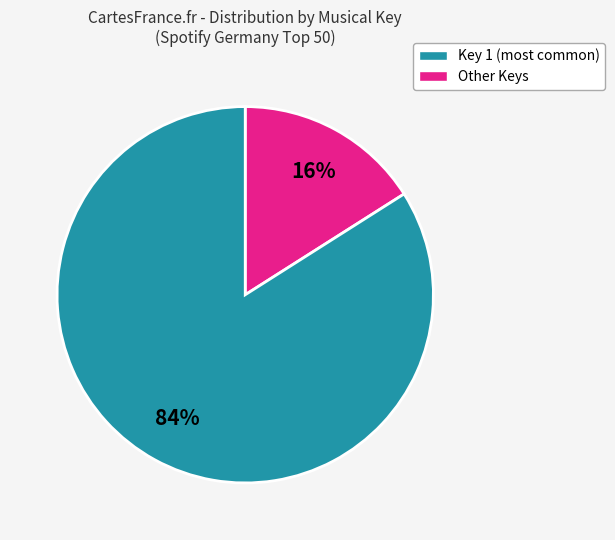

To the nearest percent, what is the difference between the largest and smallest slice percentages?

68%